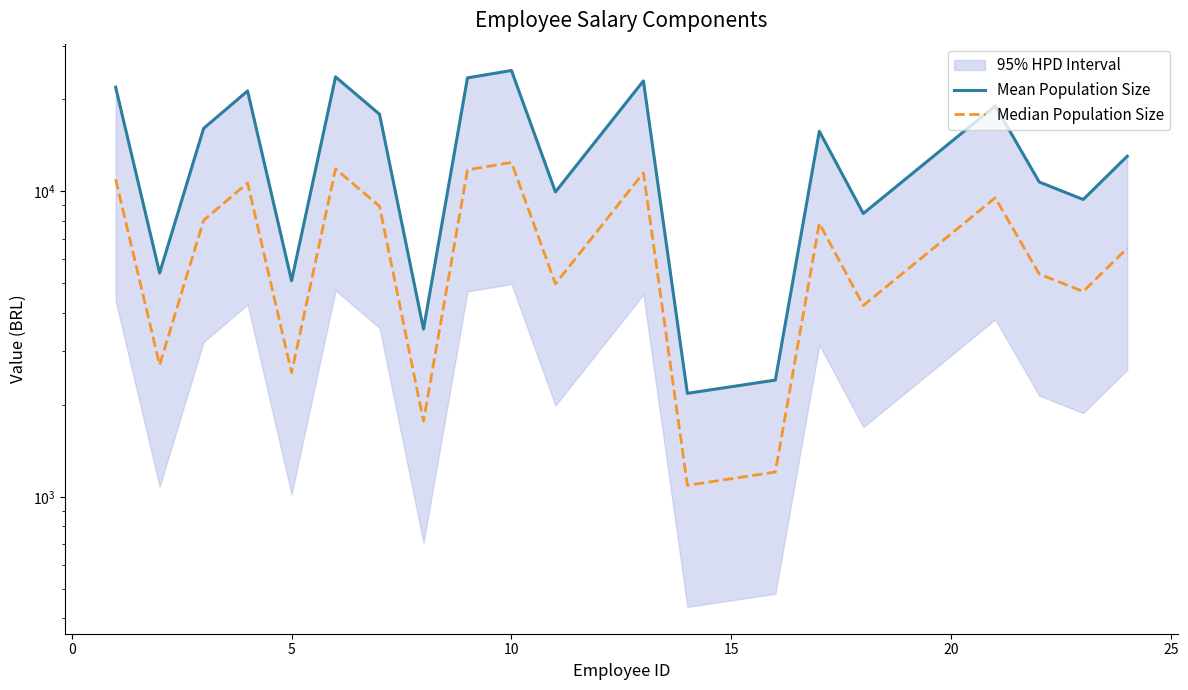

What is the difference between the maximum and minimum values in the Median Population Size series?

11337.5